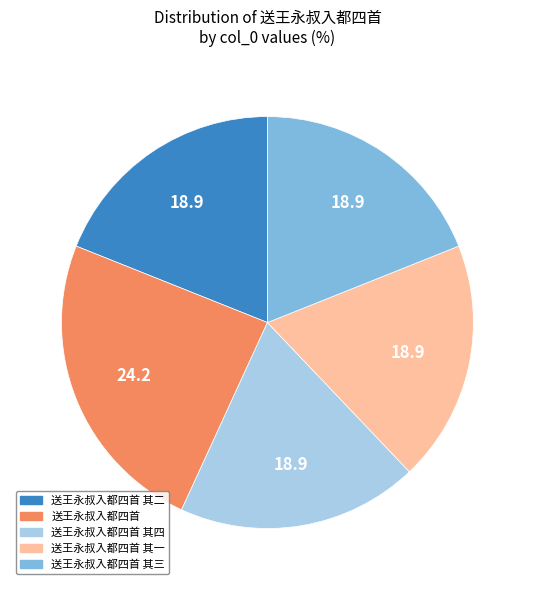

Is there any slice that represents more than half of the pie?

No